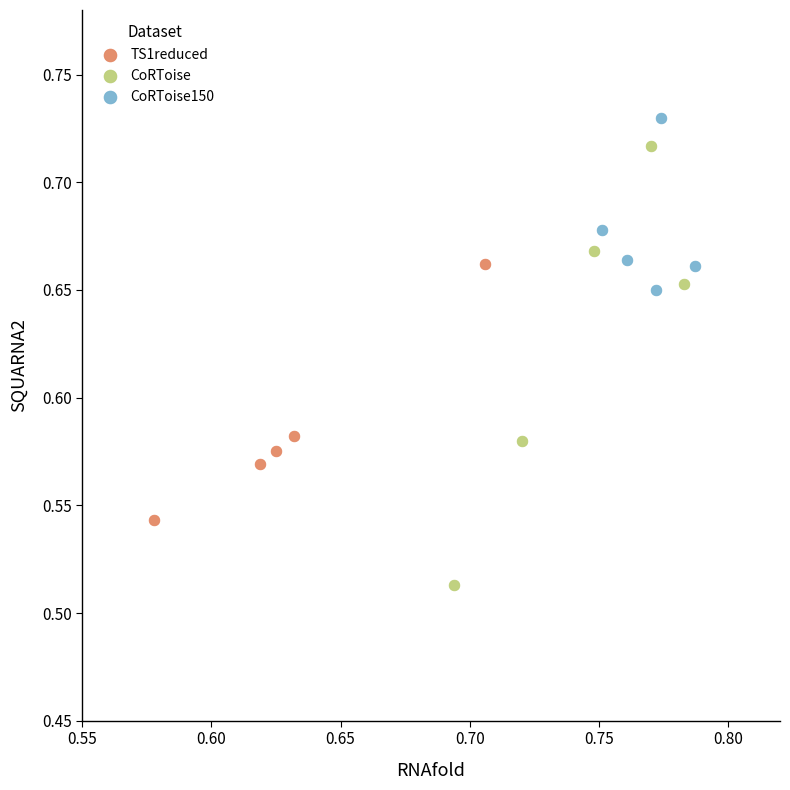

Which series has the widest spread of Y values?

CoRToise